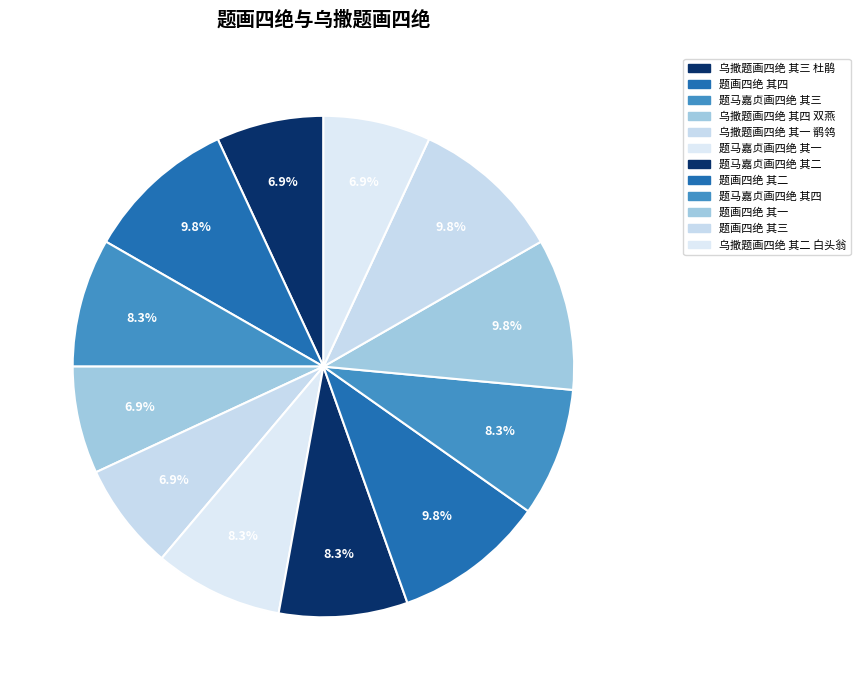

How many slices are in this pie chart?

12